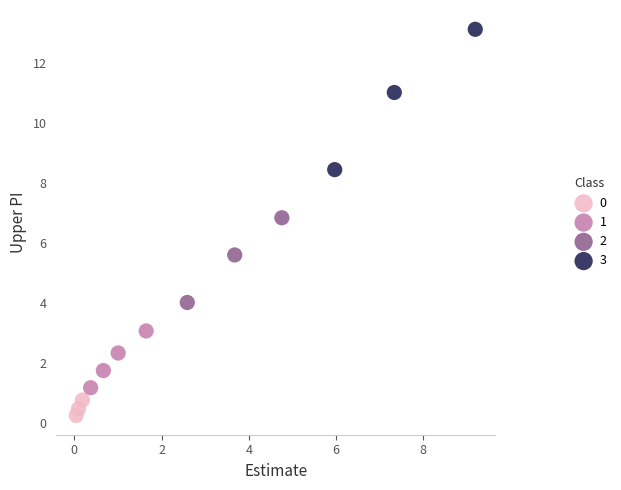

Which series has the widest spread of Y values?

3